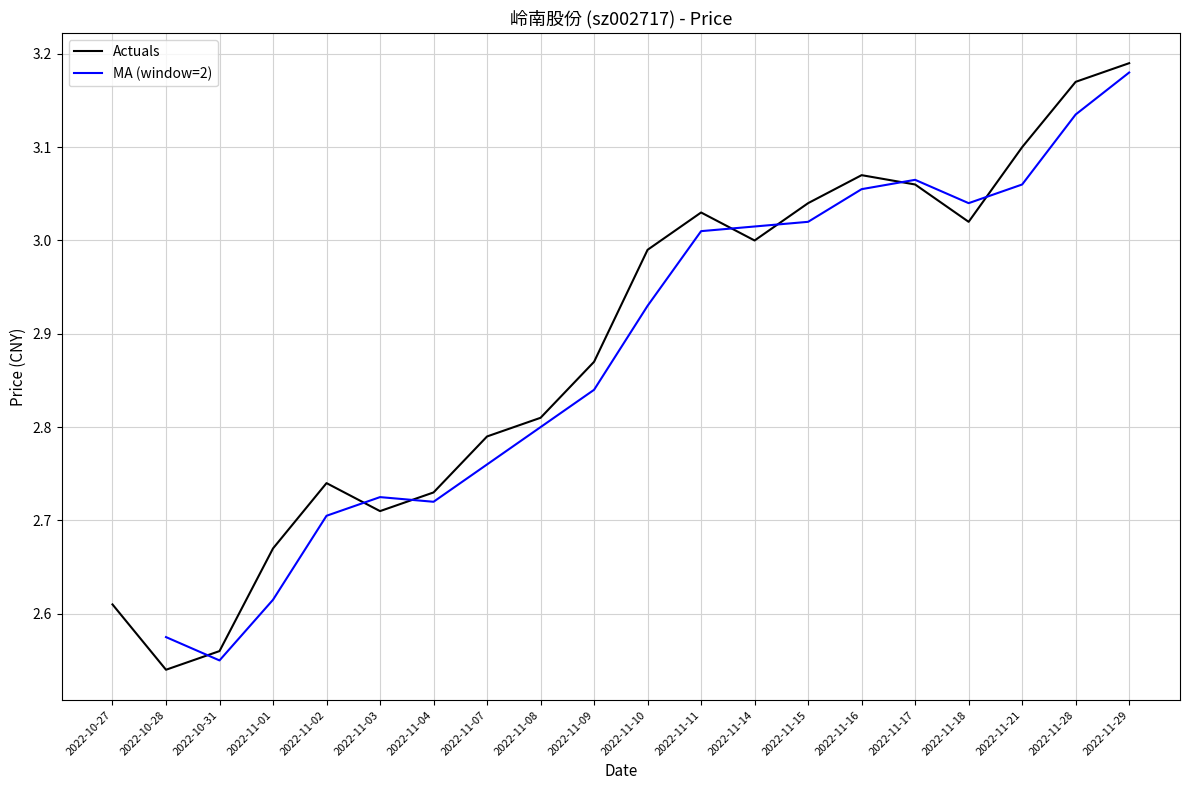

Which label corresponds to the largest value in the chart?

2022-11-29